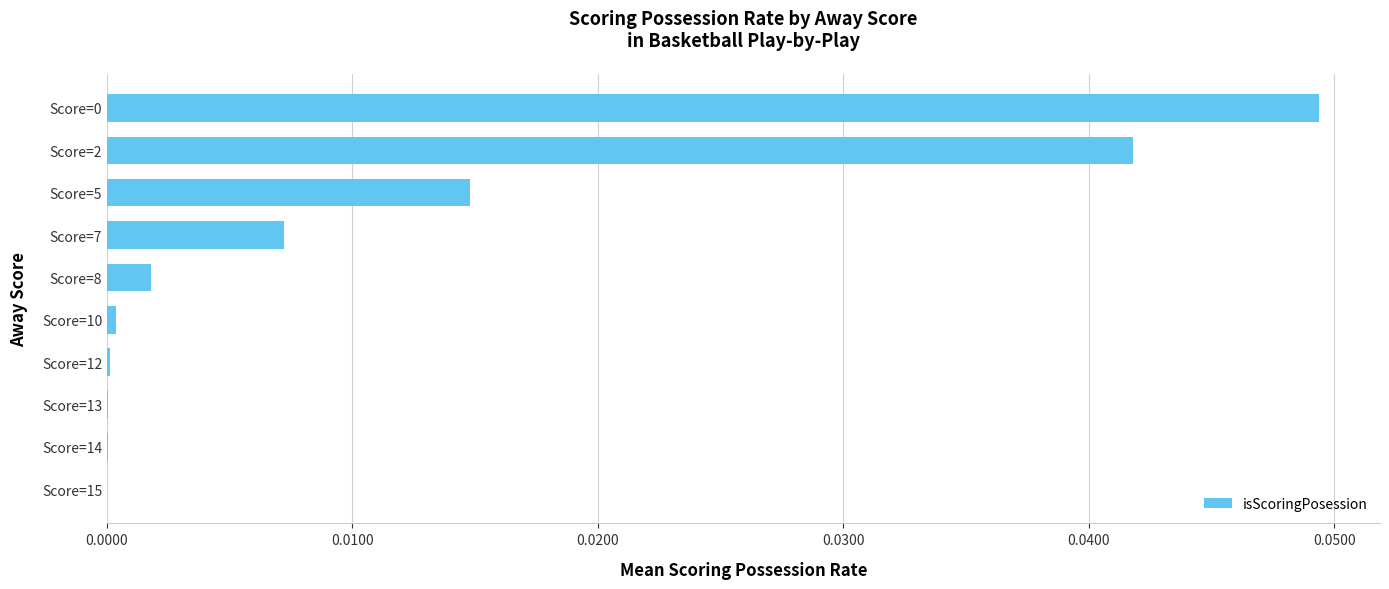

Count the number of categories in the chart.

10